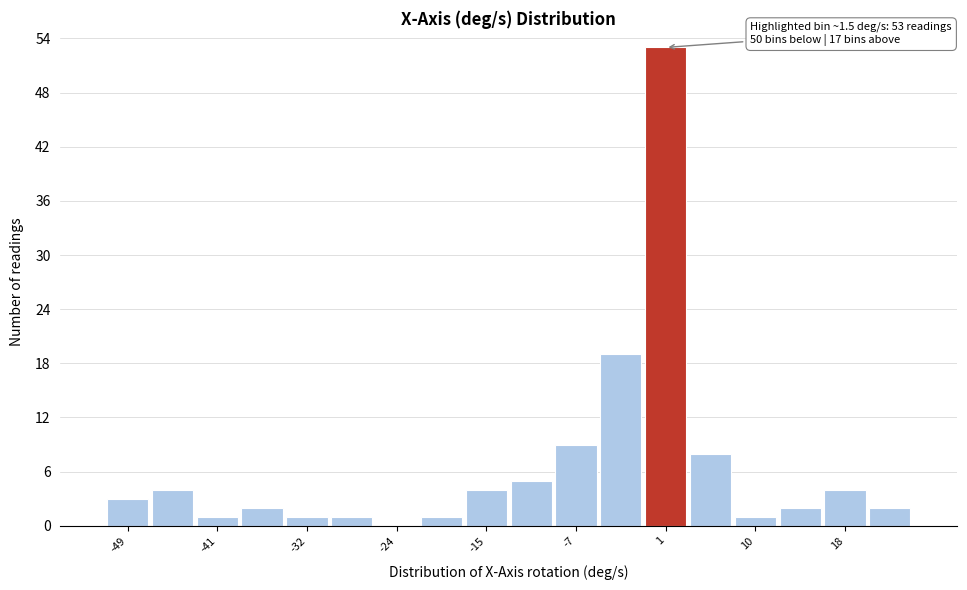

Which range on the x-axis has the tallest bar?

-1 to 4